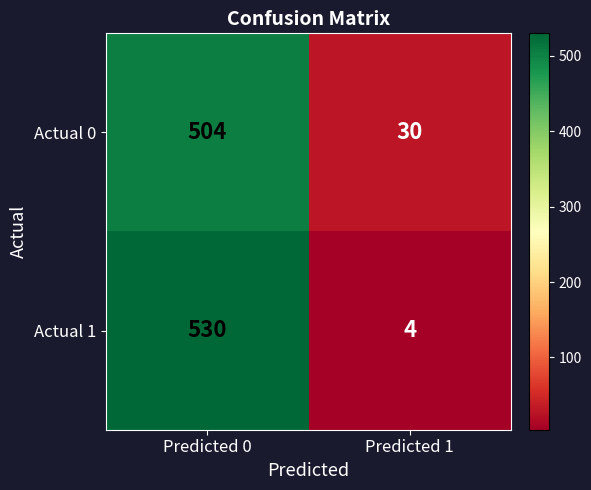

What is the difference between the highest and lowest values at Predicted 0?

26